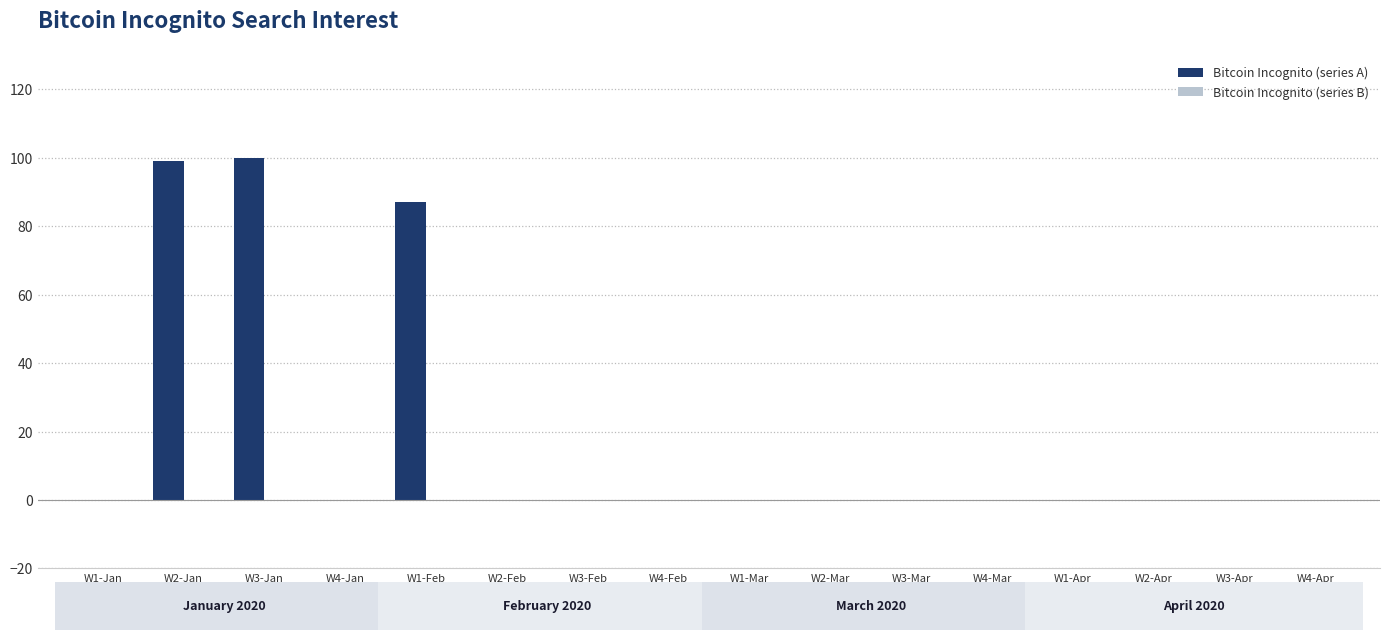

Is it true that the value at W3-Jan is 172?

False